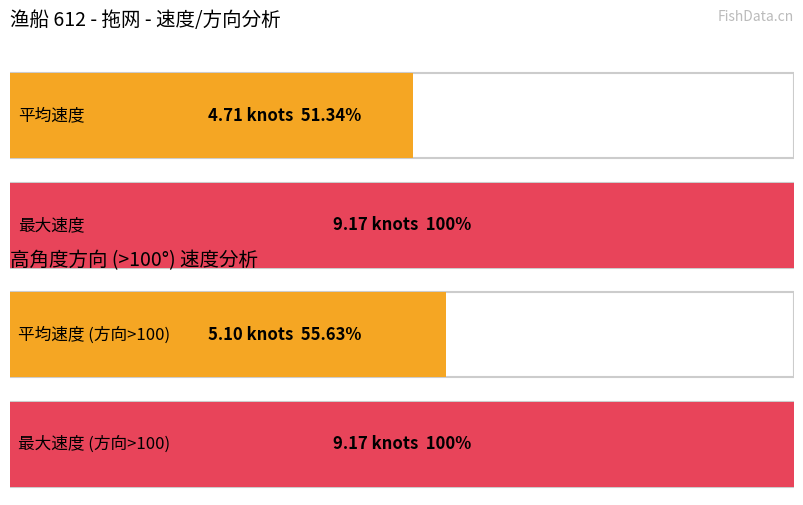

Is the value of 最大速度 at 161 greater than the value of 平均速度 at 147?

Yes